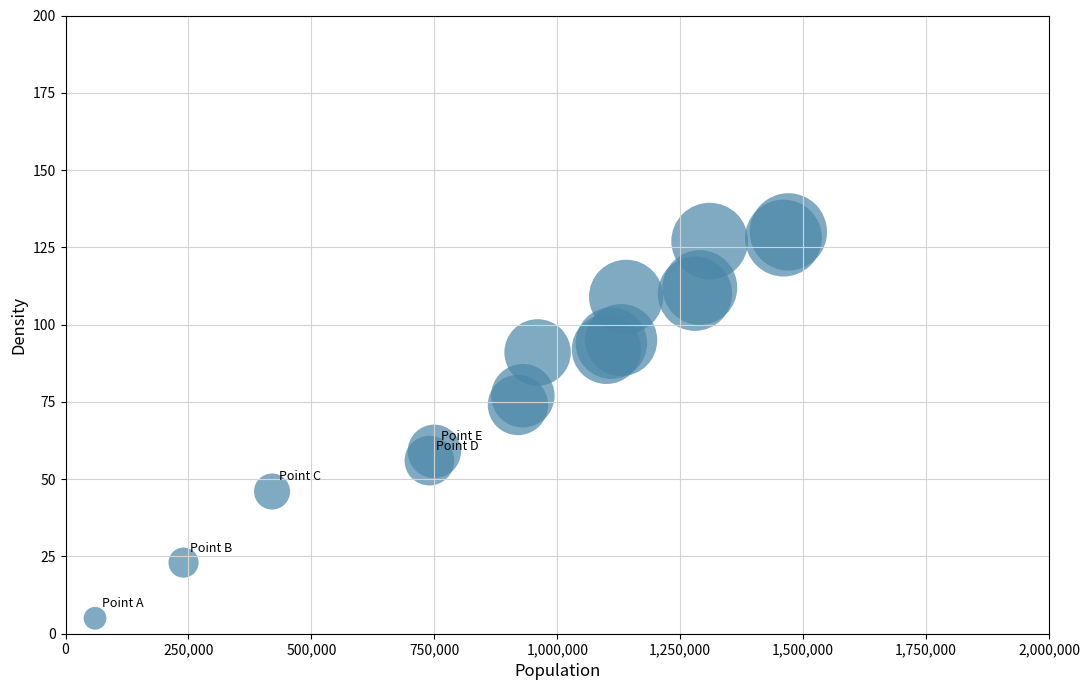

What is the range of Y values (max minus min)?

125